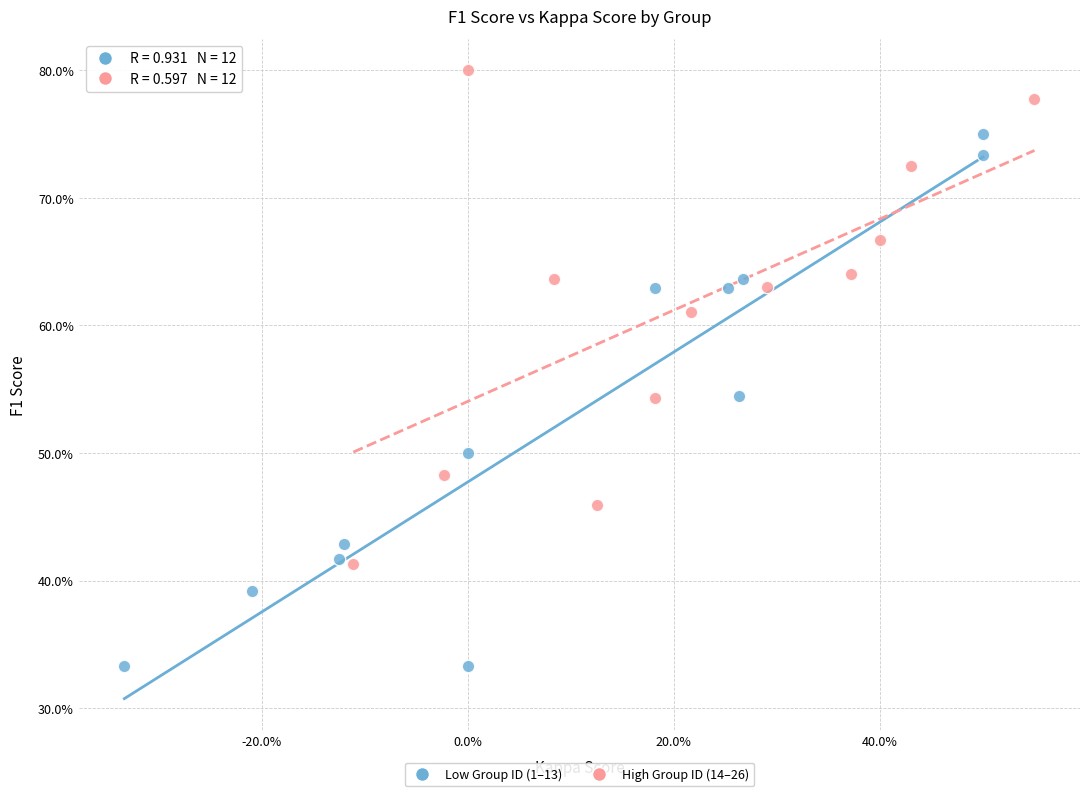

Which series has the widest spread of Y values?

Low Group ID (1–13)